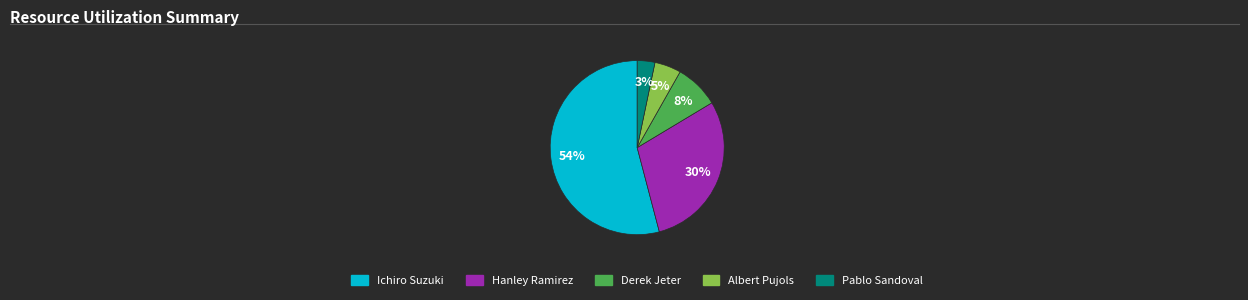

Which slice is the smallest?

Pablo Sandoval